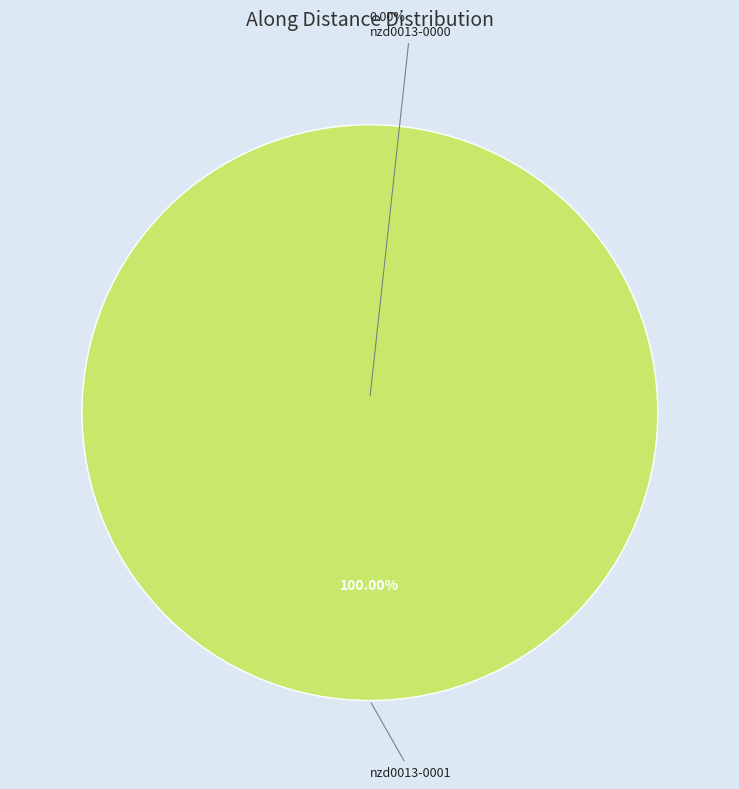

Rank the categories by value from highest to lowest.

nzd0013-0001, nzd0013-0000